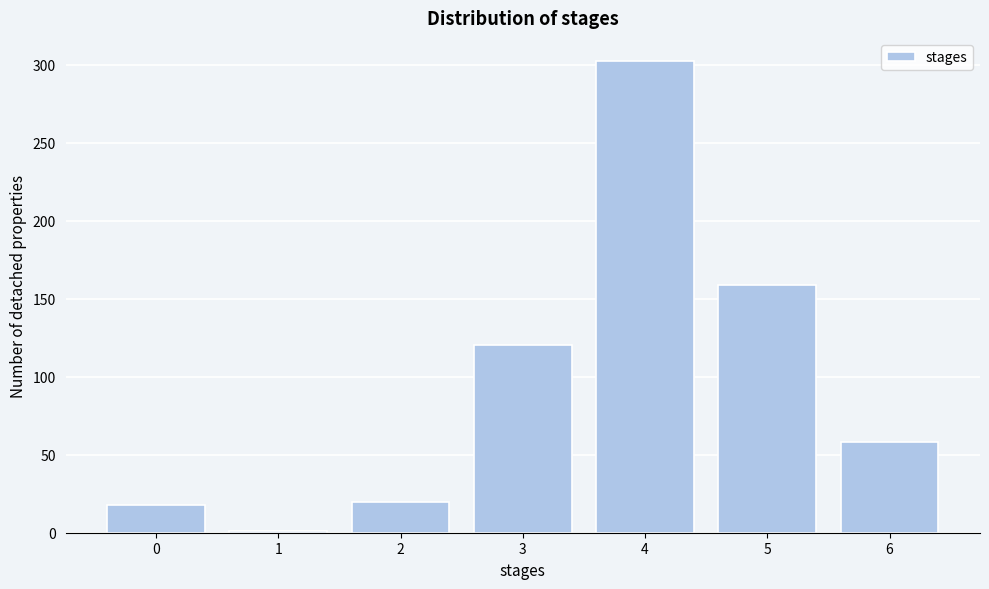

Reading left to right, transcribe all the data shown in this chart.

0=18	1=1	2=20	3=120	4=302	5=159	6=58